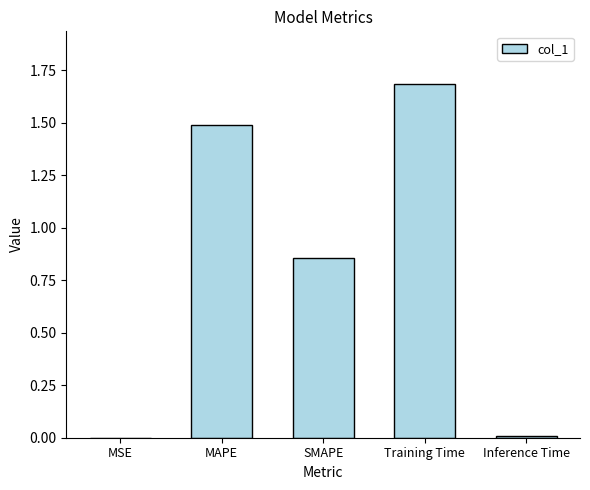

Which has a higher value, MSE or Training Time?

Training Time